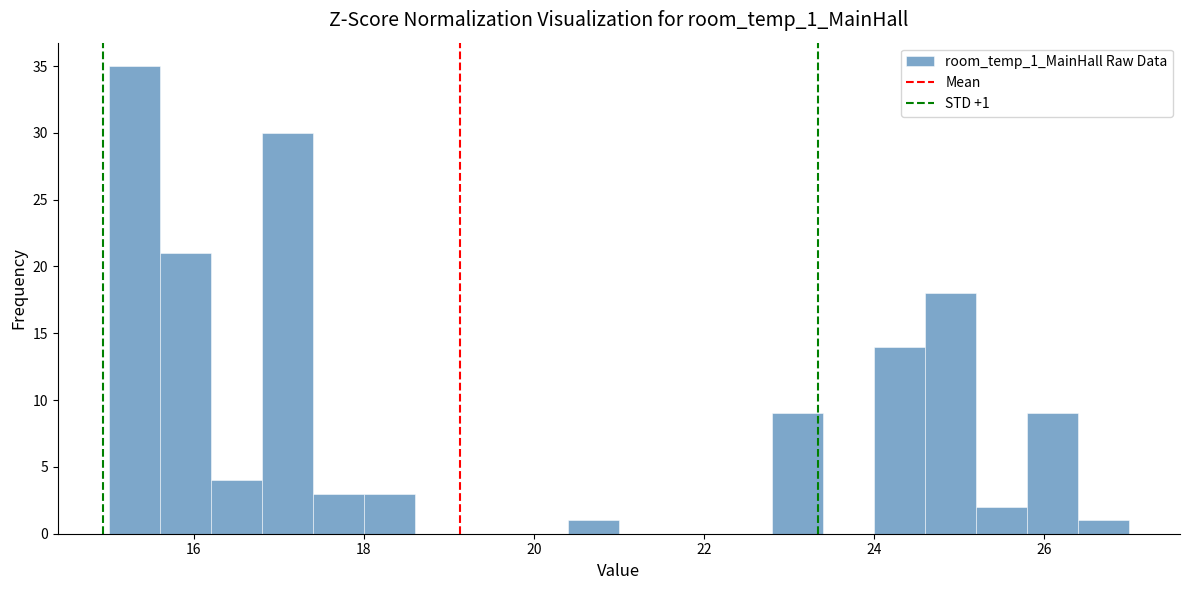

Around what value on the x-axis is the tallest bar? Give the approximate position of its centre, as read against the axis.

15.4